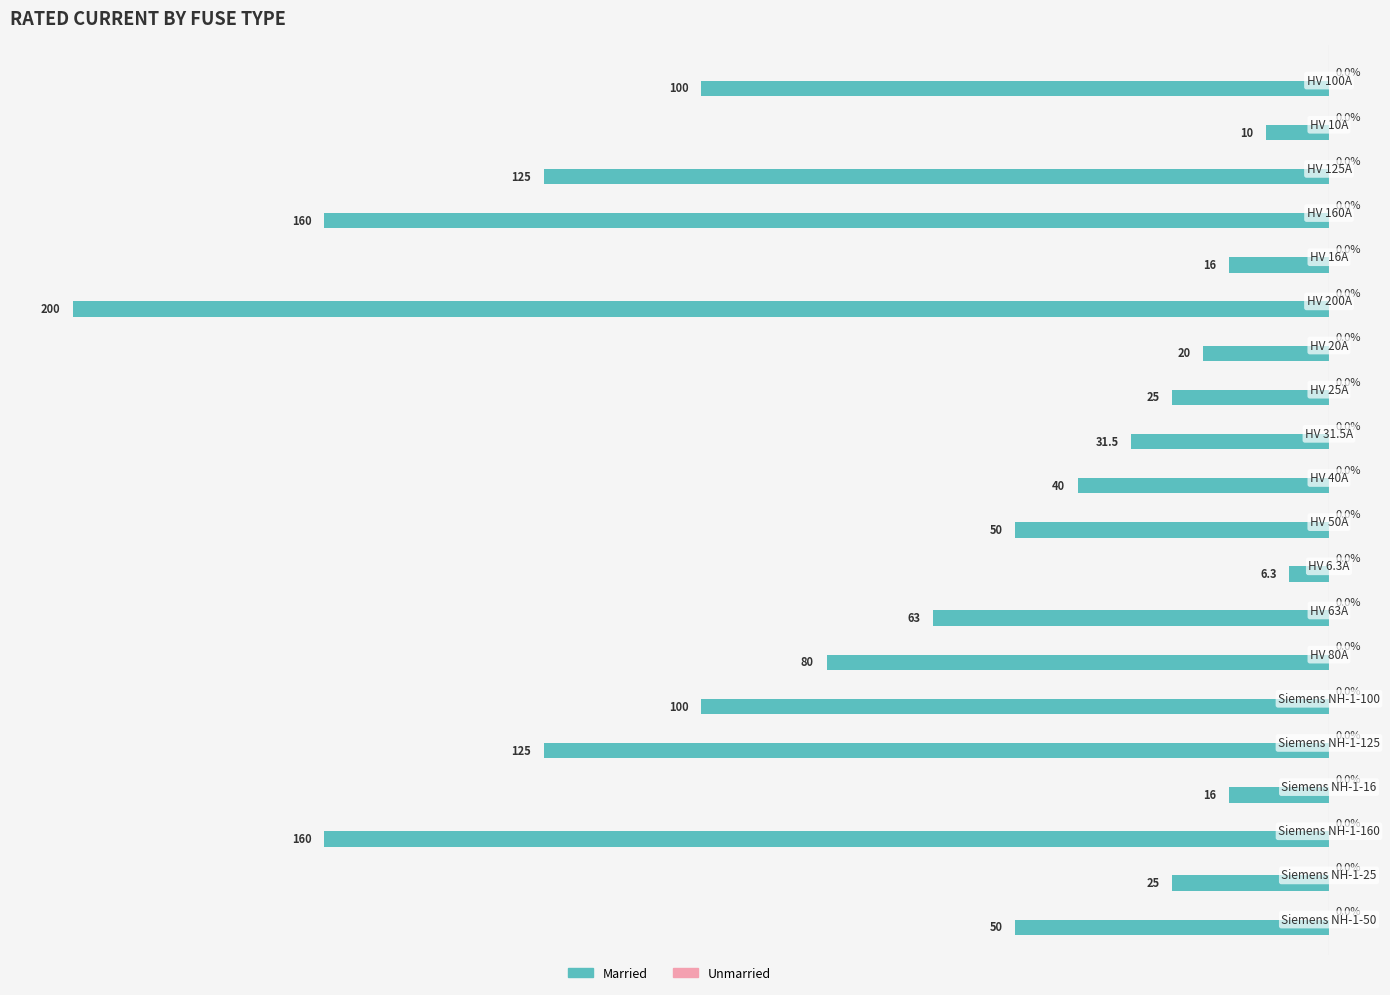

Are the bars horizontal?

Yes